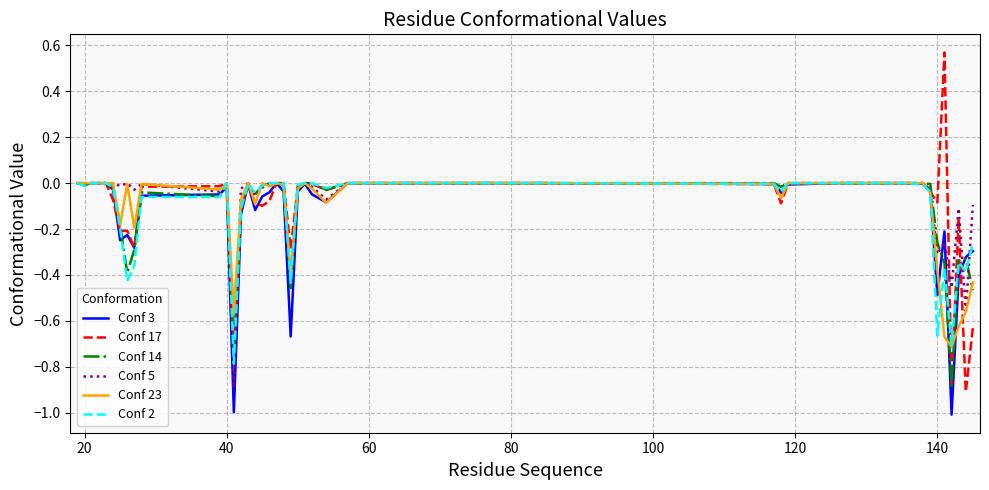

Does the chart display data point markers on the line(s)?

No